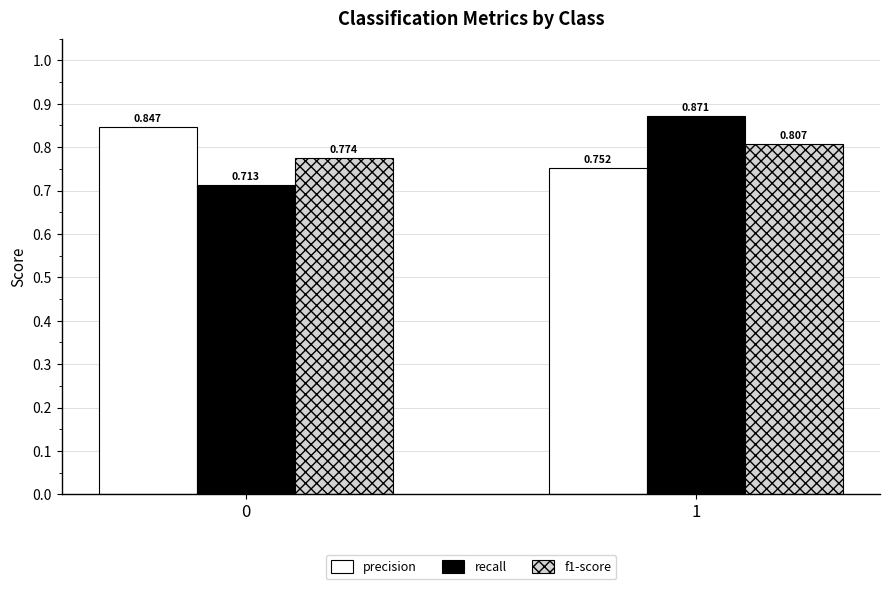

Which series has the largest total across all categories?

precision